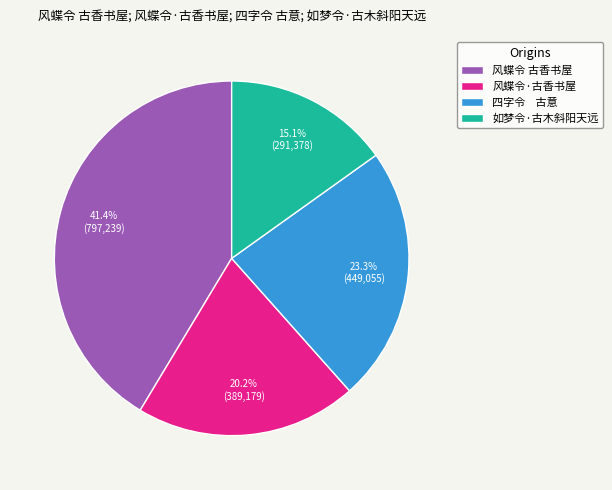

Which category has the biggest portion of the pie?

风蝶令 古香书屋